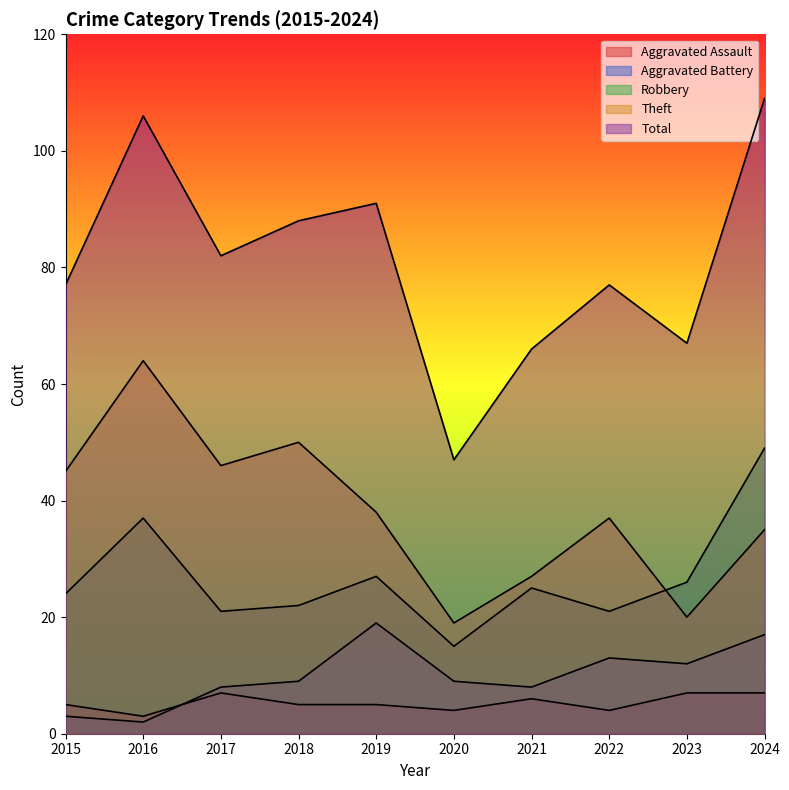

How many series are shown in this chart?

5